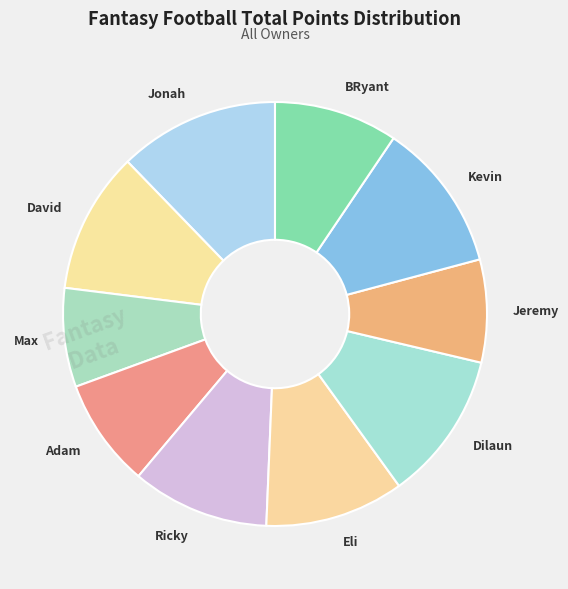

Count the number of slices in the pie.

10